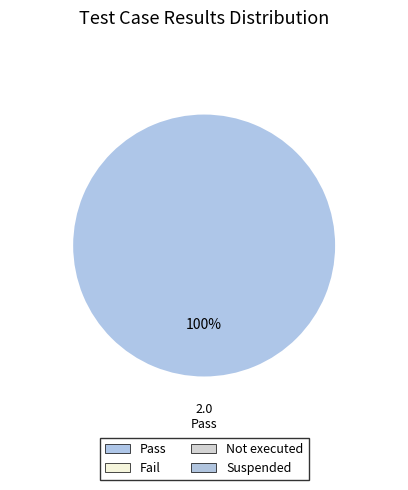

How many slices are in this pie chart?

1